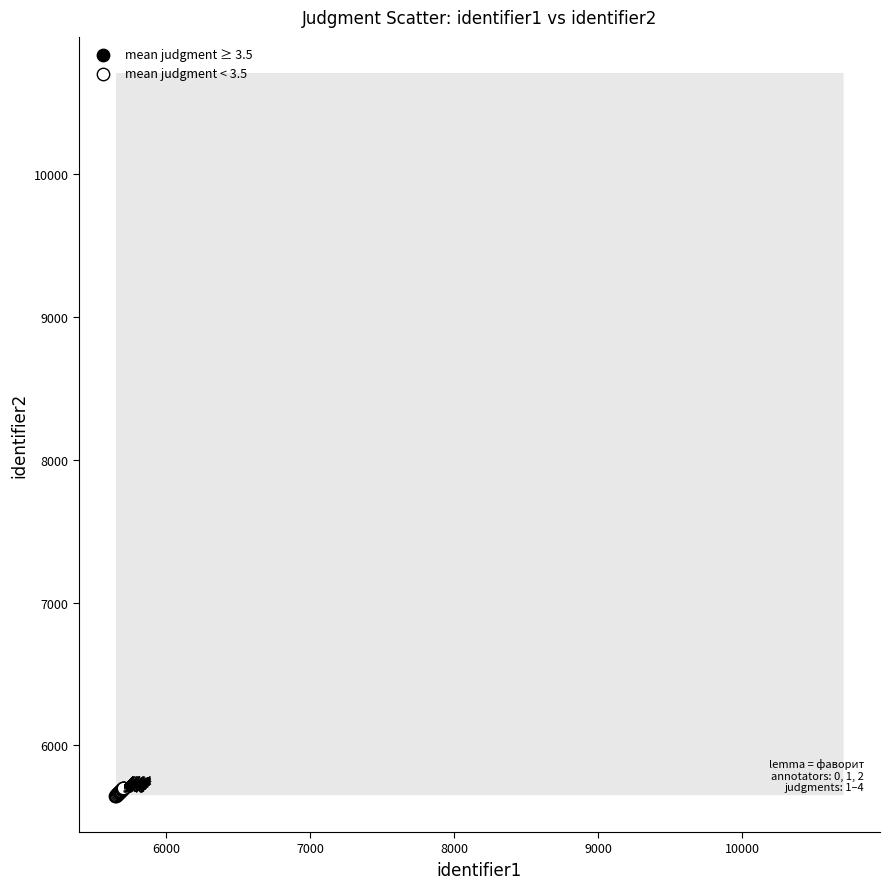

Which series has the largest Y range (max minus min)?

mean judgment ≥ 3.5